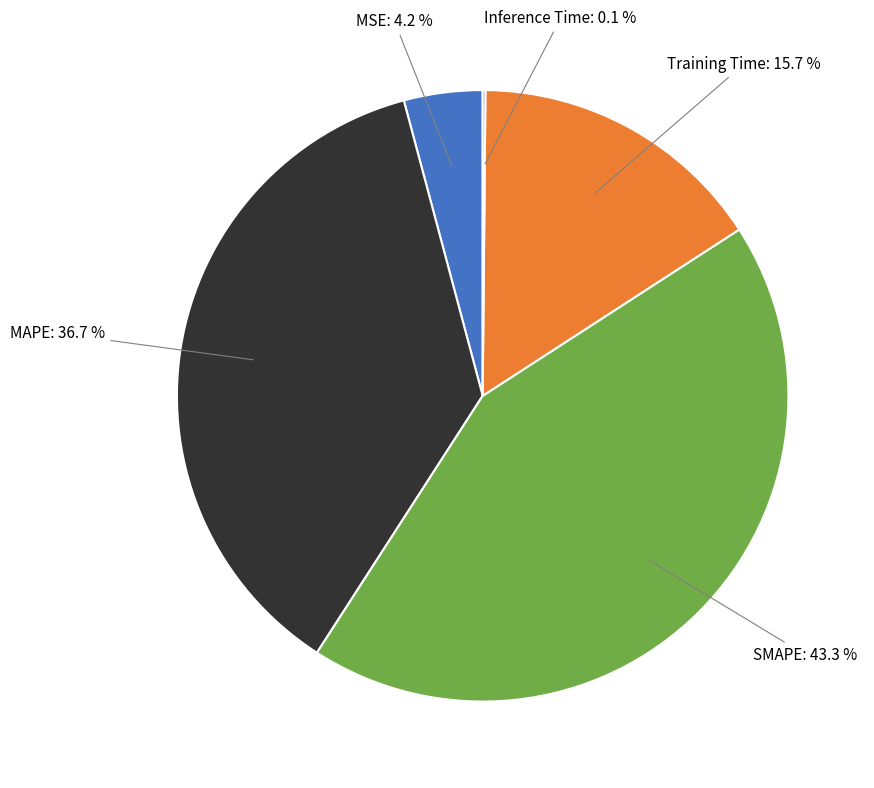

What percentage do Training Time: 15.7 % and MAPE: 36.7 % together represent?

52.4%